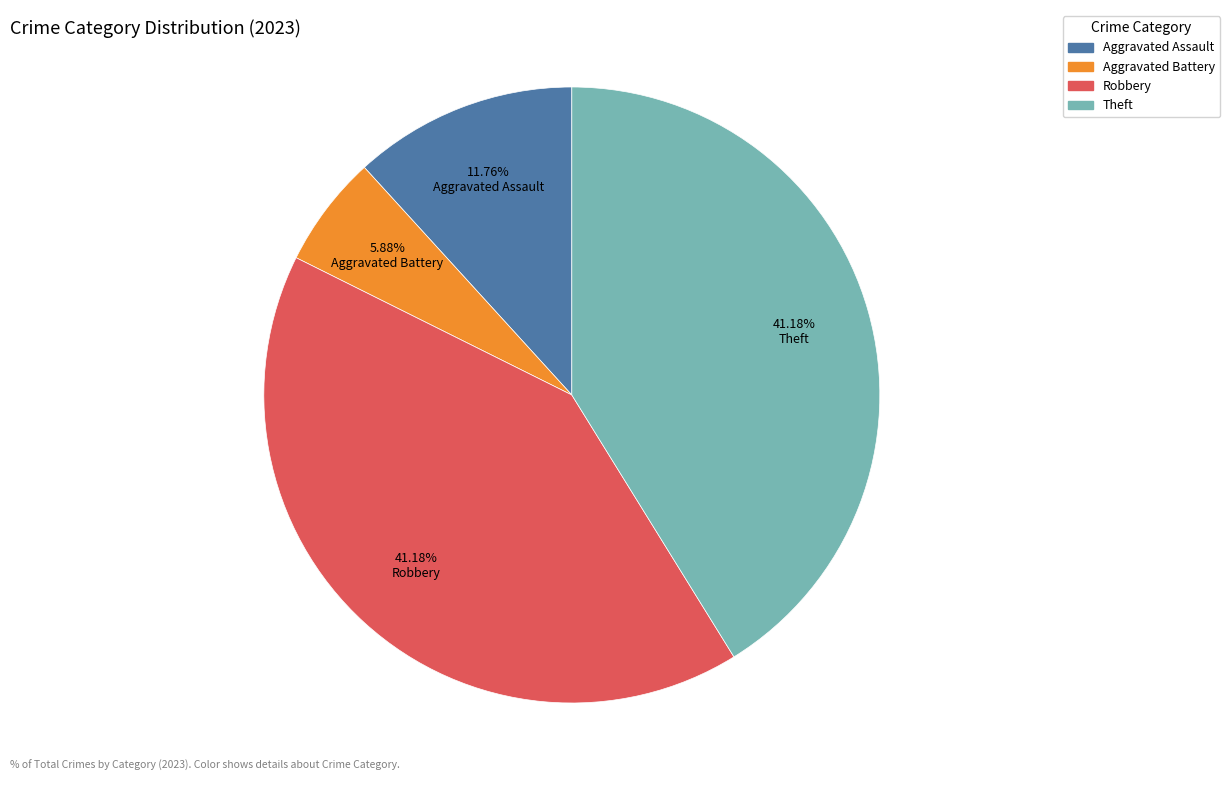

How many segments does this pie chart have?

4